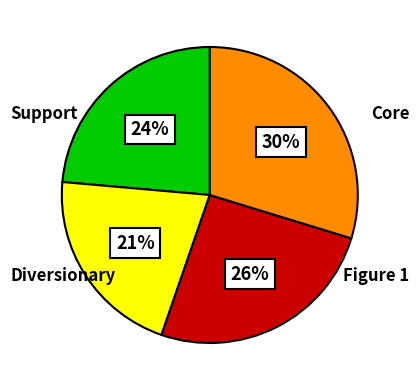

Is there a majority slice in this chart?

No